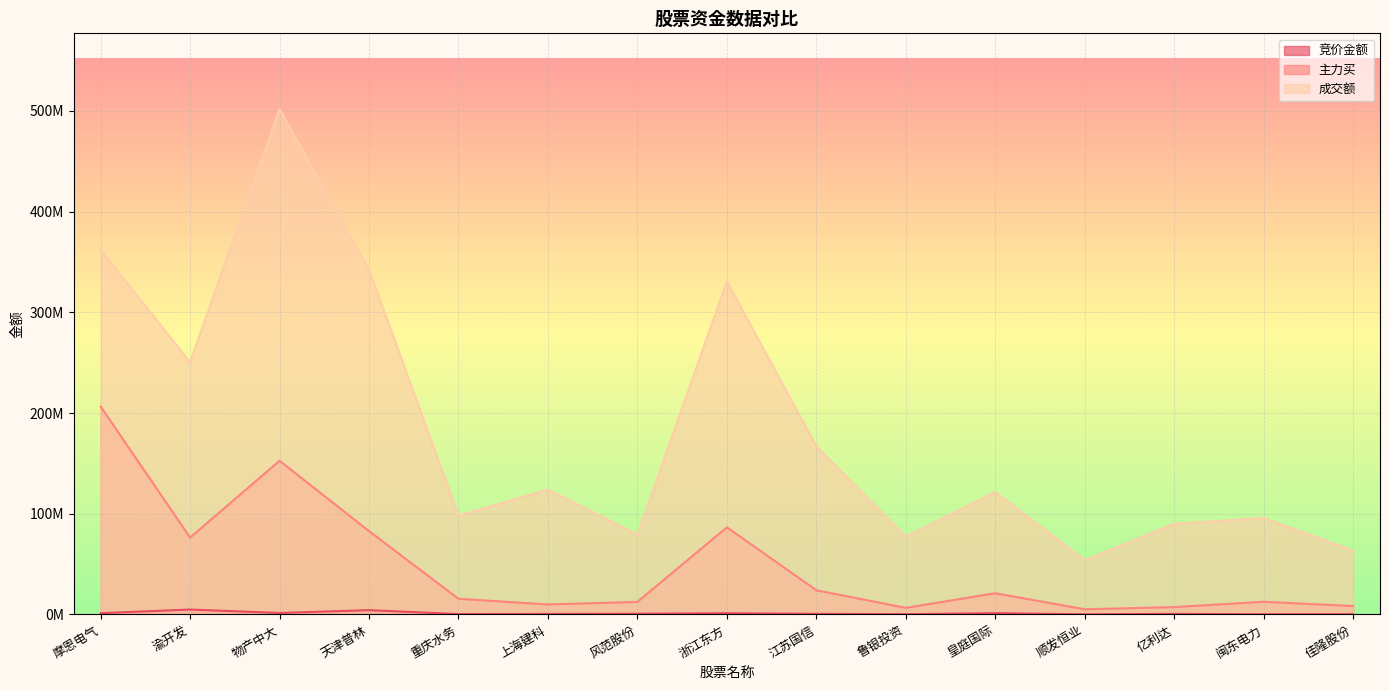

True or false: 成交额 has a value of 53765403 at 顺发恒业.

True